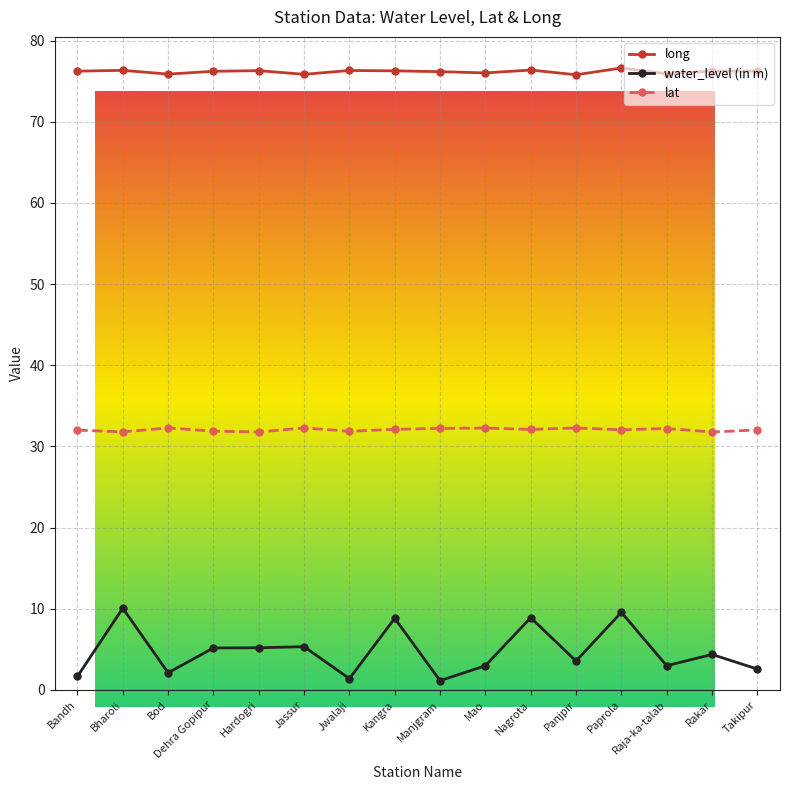

What is the maximum value shown in the chart?

76.6